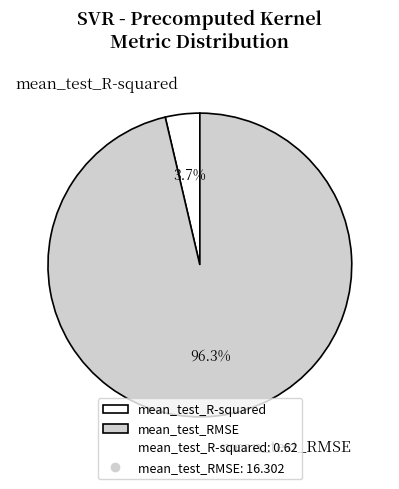

How many segments does this pie chart have?

2